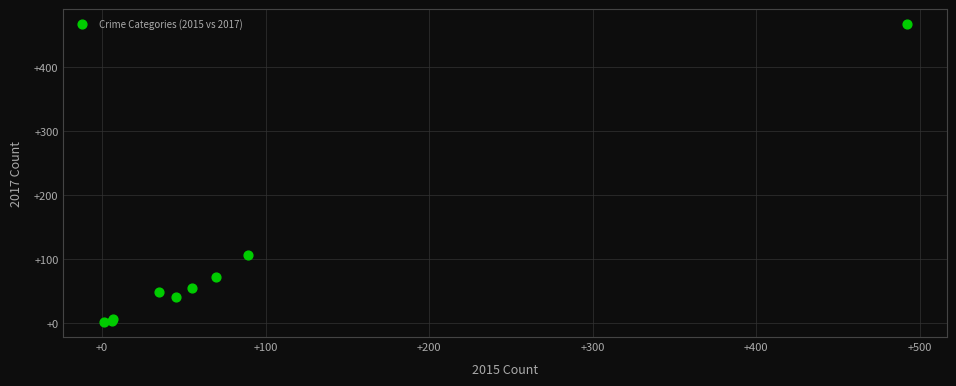

What Y value in the scatter plot is closest to 234?

107